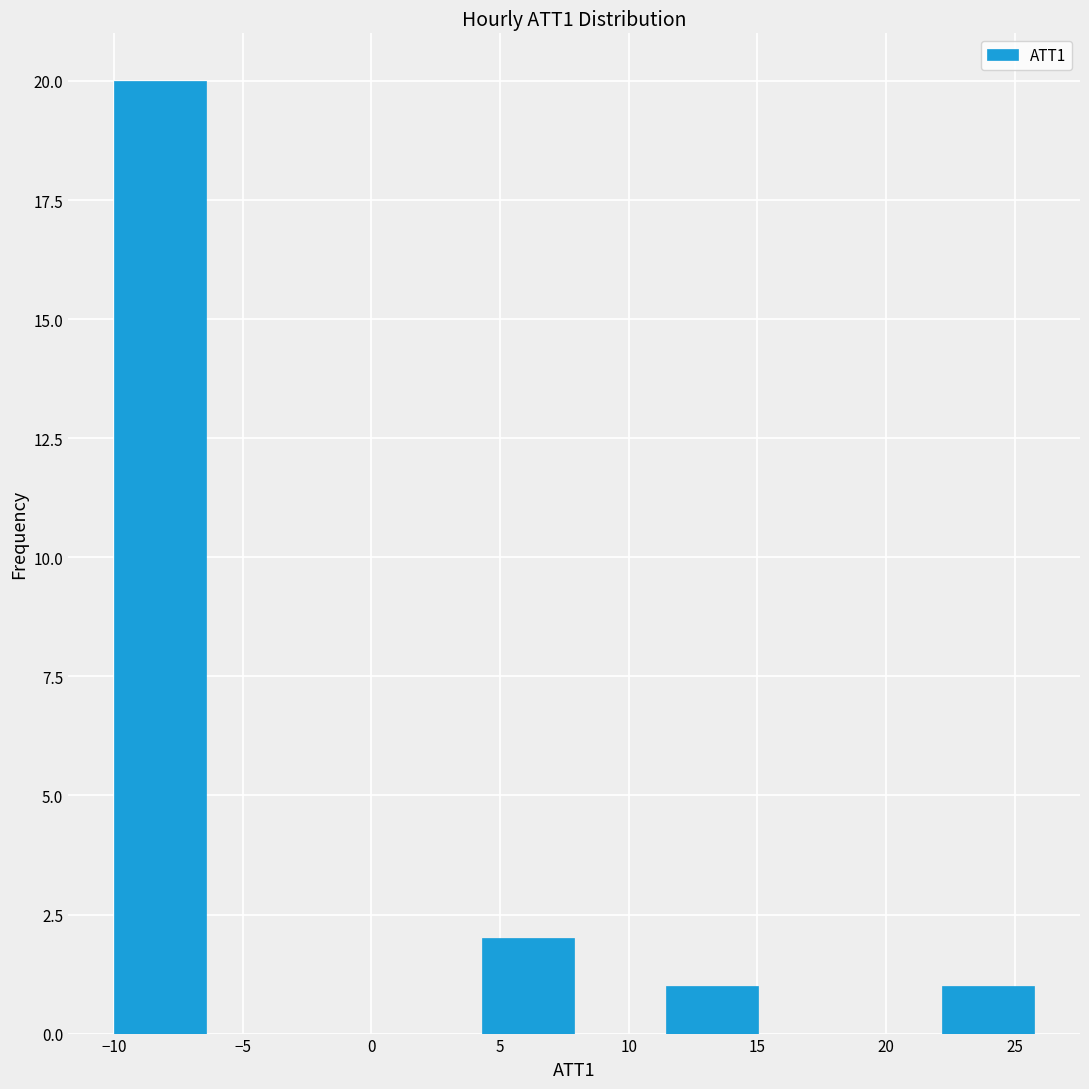

Reading left to right, list every bar in this chart as the range it spans on the x-axis followed by its height. Neither the bar edges nor the heights are printed on the chart, so give them approximately, as read against the axes.

-10.0 to -6.5: 20
-6.5 to -3.0: 0
-3.0 to 0.5: 0
0.5 to 4.5: 0
4.5 to 8.0: 2
8.0 to 11.5: 0
11.5 to 15.0: 1
15.0 to 18.5: 0
18.5 to 22.0: 0
22.0 to 26.0: 1